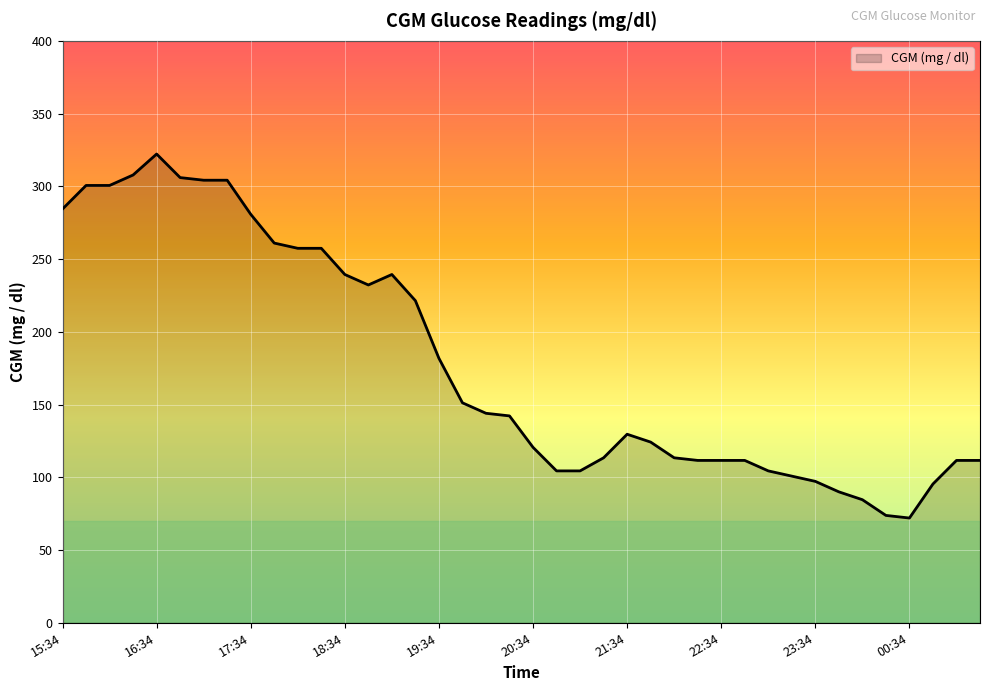

What is the maximum value shown in the chart?

322.2